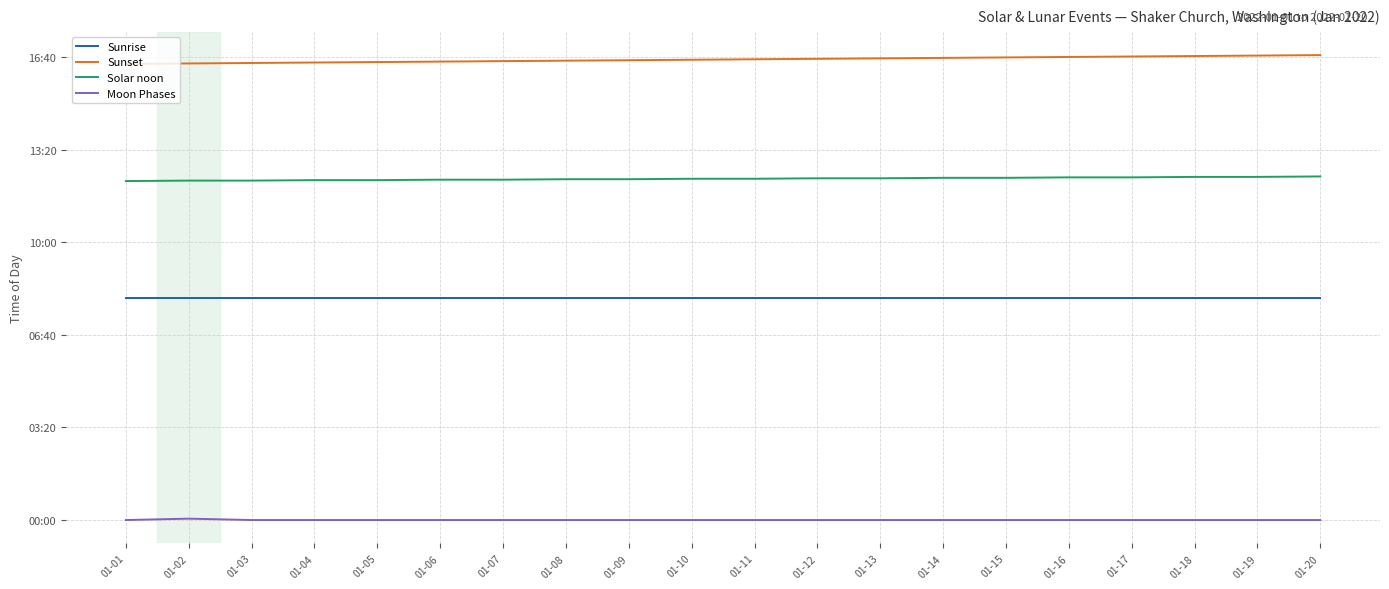

Does the chart have visible grid lines?

Yes